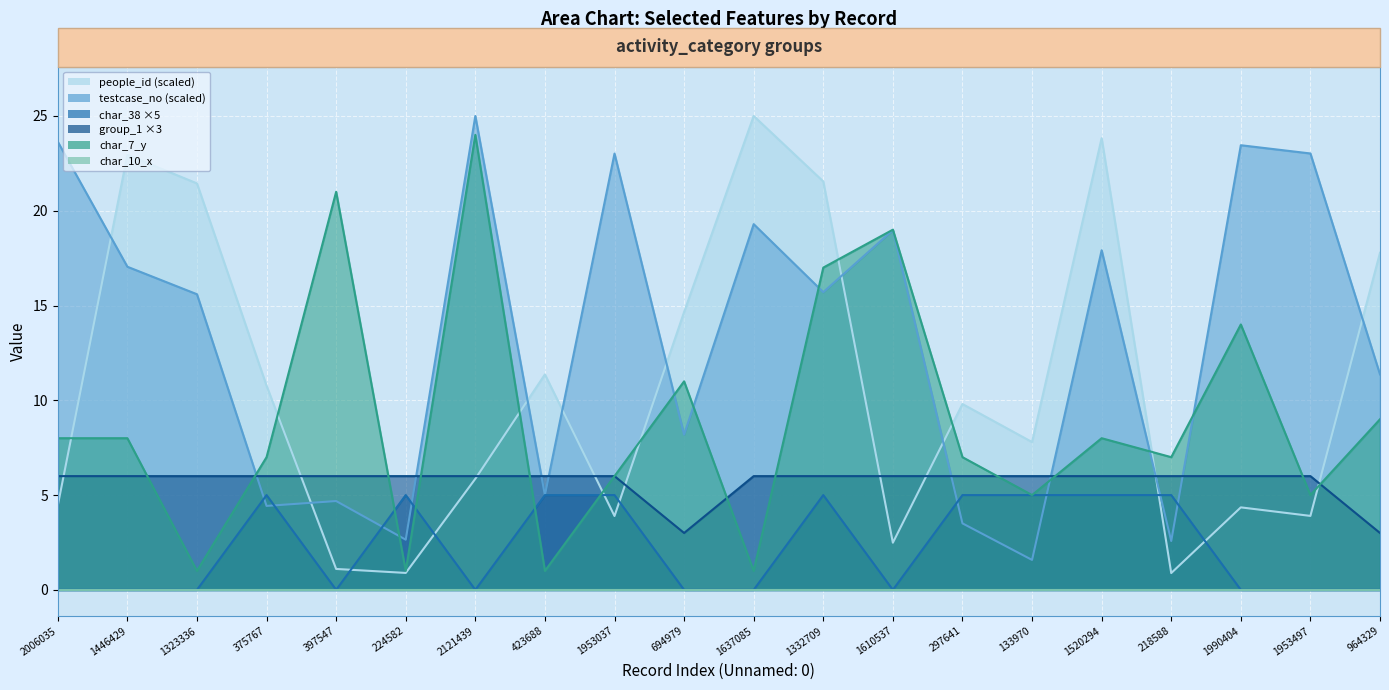

The char_7_y series shows 8.2 at 133970. True or false?

False